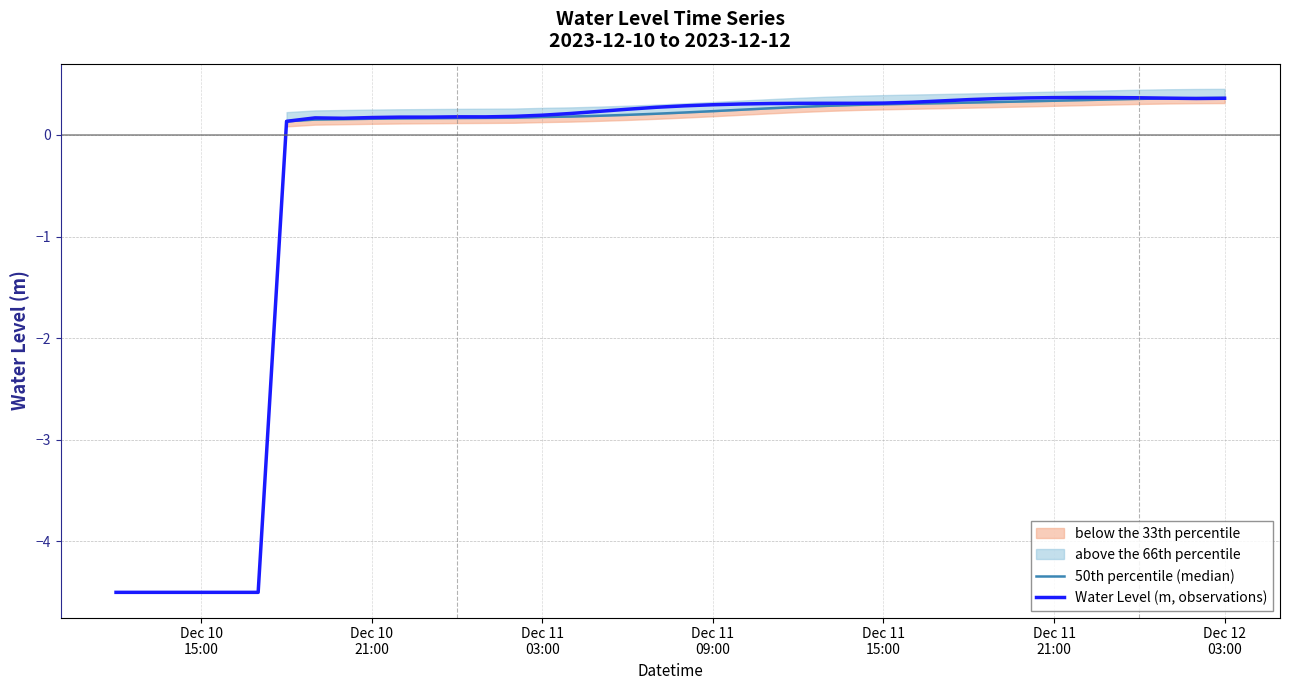

How many data points does each series have?

40